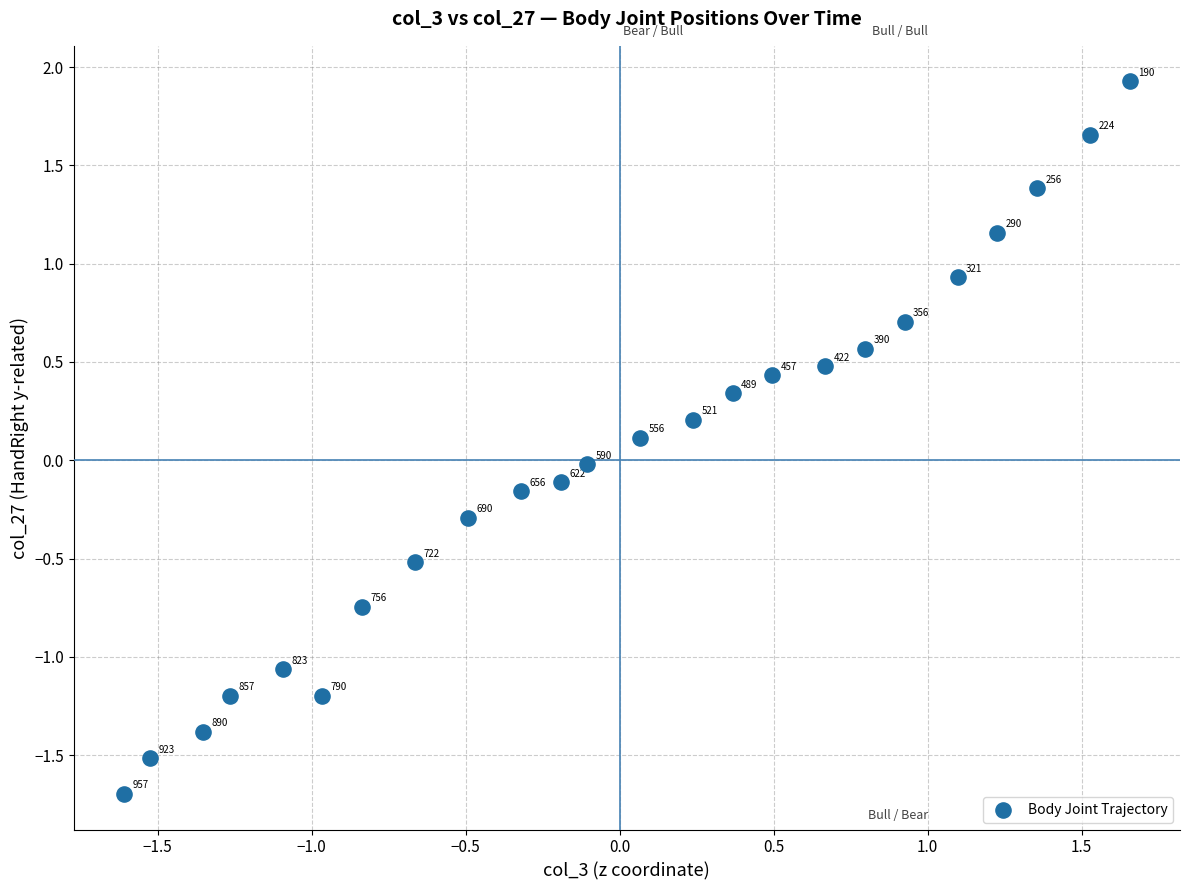

What is the range of X values (max minus min)?

3.3